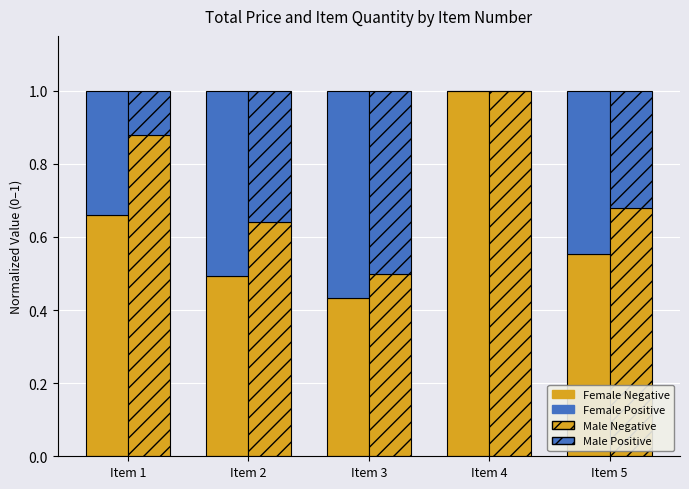

Reading left to right, transcribe all the data shown in this chart.

Female Negative: Item 1=0.7	Item 2=0.5	Item 3=0.4	Item 4=1.0	Item 5=0.6
Female Positive: Item 1=0.3	Item 2=0.5	Item 3=0.6	Item 4=0.0	Item 5=0.4
Male Negative: Item 1=0.9	Item 2=0.6	Item 3=0.5	Item 4=1.0	Item 5=0.7
Male Positive: Item 1=0.1	Item 2=0.4	Item 3=0.5	Item 4=0.0	Item 5=0.3